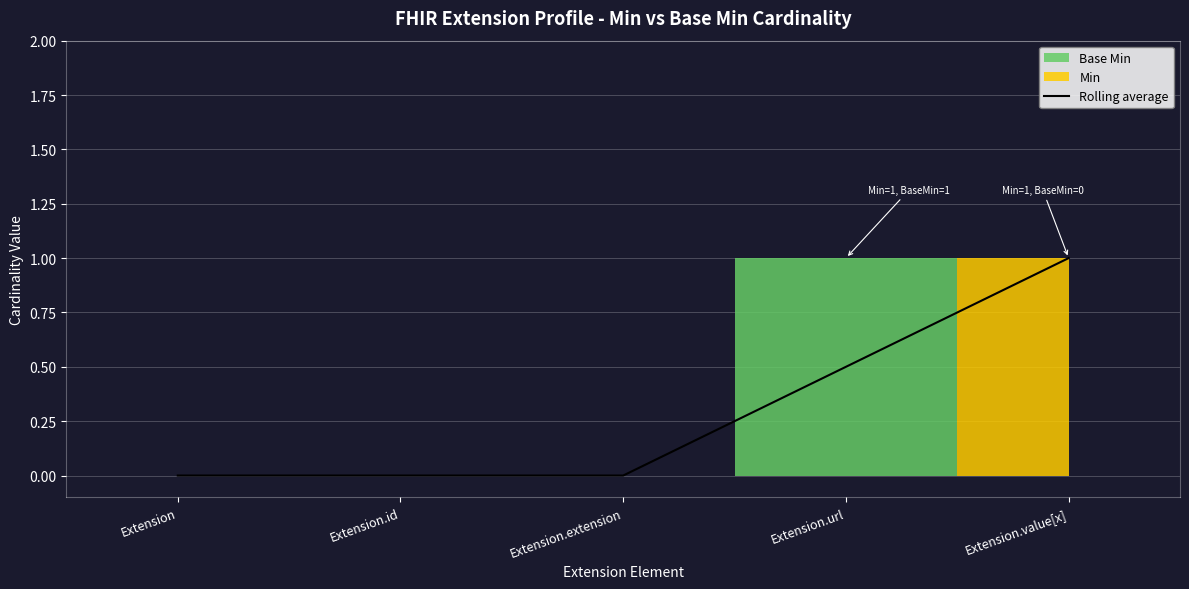

List the labels in order of value, largest first.

Extension.value[x], Extension.url, Extension, Extension.id, Extension.extension